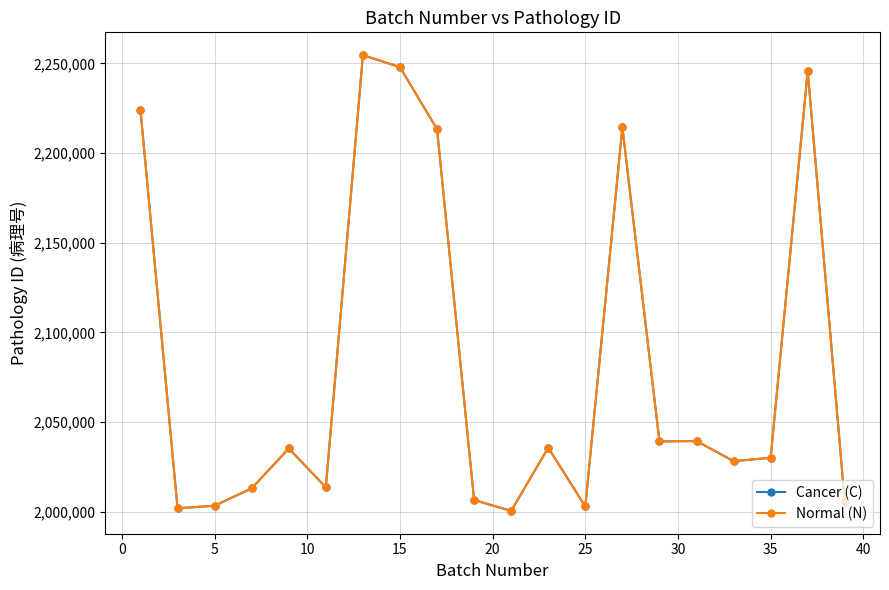

Reading left to right, what are all the values shown in this chart?

Cancer (C): 2223877	2001948	2003397	2013099	2035311	2013660	2254586	2247882	2213344	2006587	2000497	2035780	2002972	2214447	2039219	2039452	2028225	2030139	2245688	2005314
Normal (N): 2223877	2001948	2003397	2013099	2035311	2013660	2254586	2247882	2213344	2006587	2000497	2035780	2002972	2214447	2039219	2039452	2028225	2030139	2245688	2005314